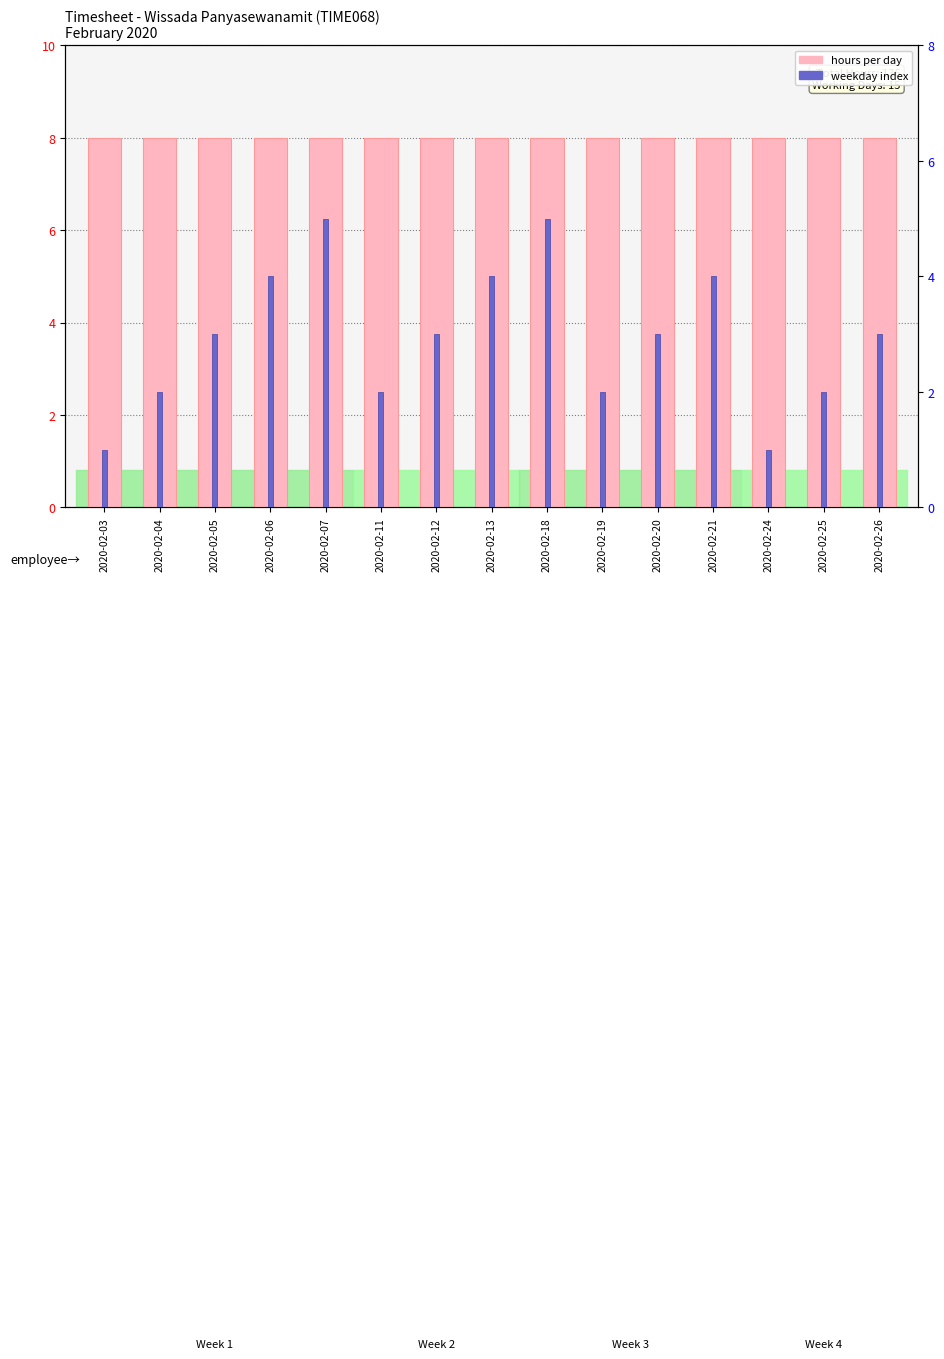

The value of week day at 2020-02-20 is 1. True or false?

False